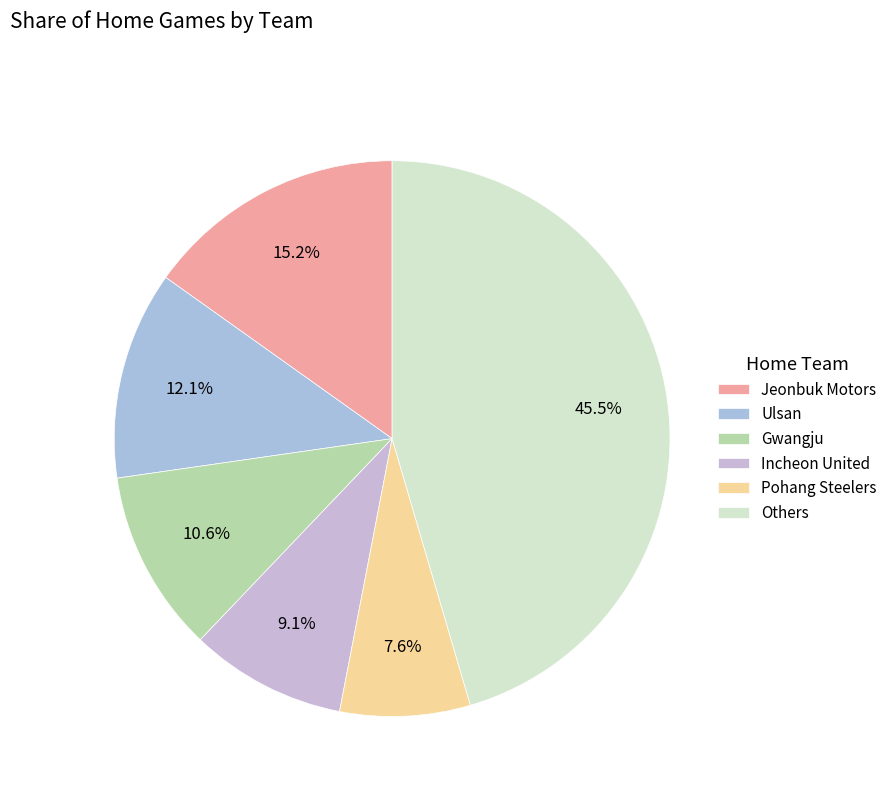

How many slices are in this pie chart?

6